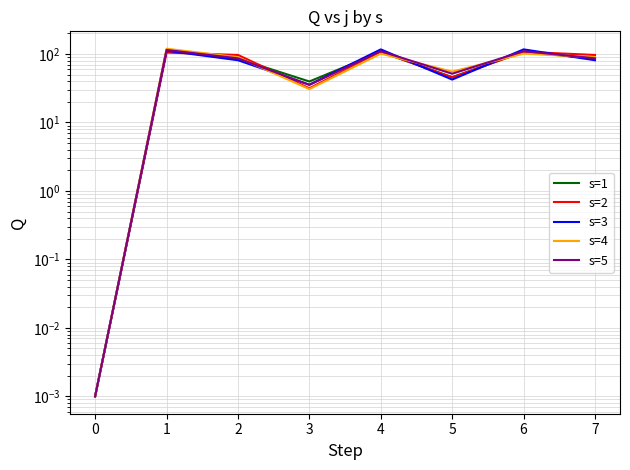

Between which two adjacent categories do s=4 and s=1 first intersect?

2 and 3